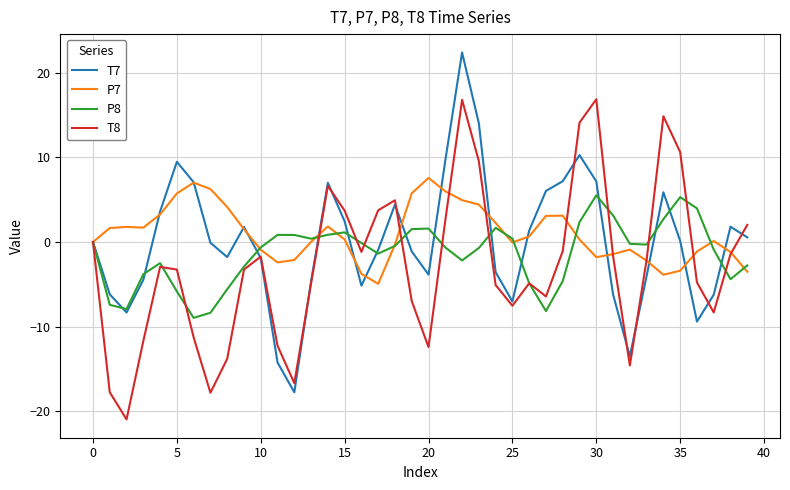

What is the smallest value displayed?

-20.9